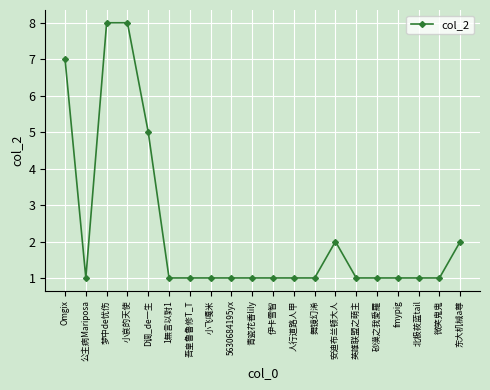

What is the value of the 20th point from the left?

2